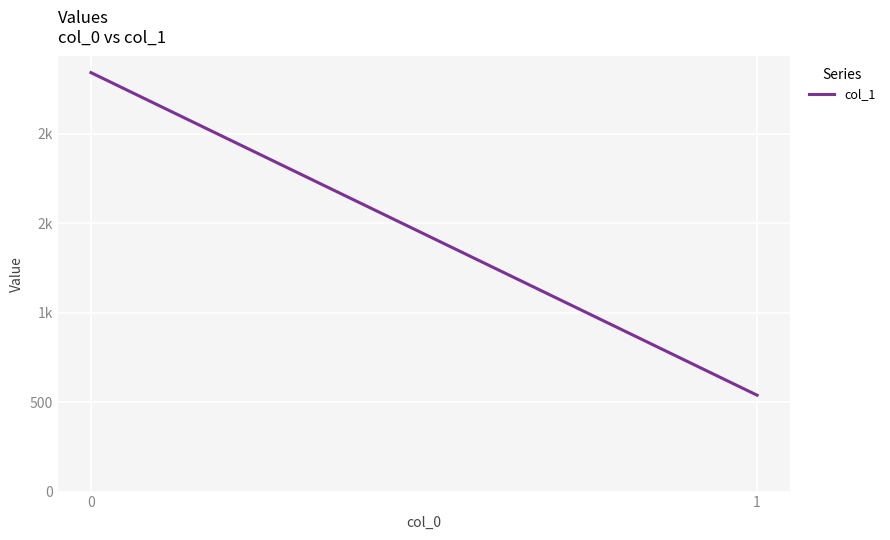

What is the change in value from 0 to 1?

-1803.4